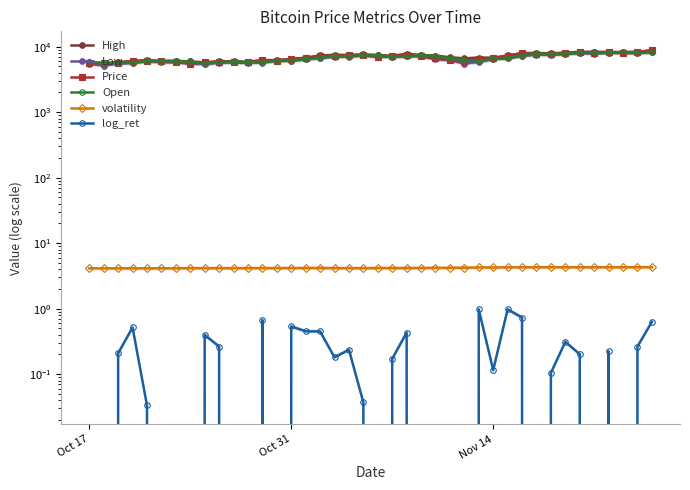

The log_ret series shows -0.7 at 25. True or false?

False